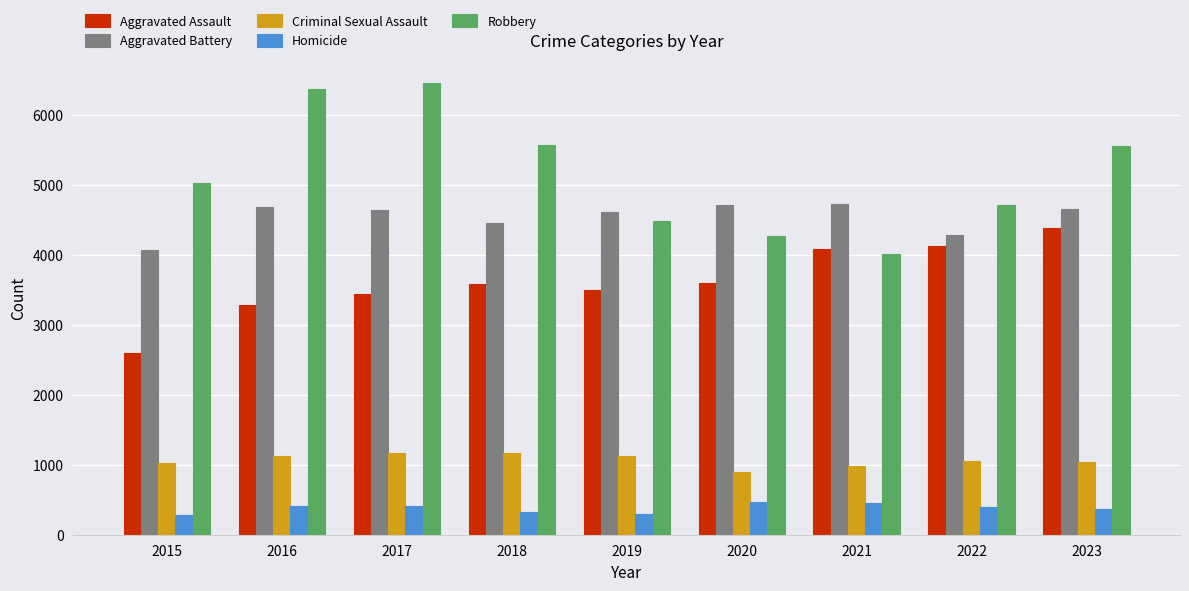

What is the difference between the maximum and second lowest values in the Aggravated Assault series?

1106